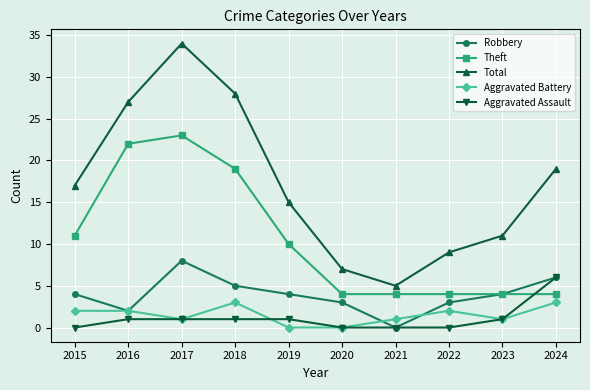

Which series has the largest range (max minus min)?

Total